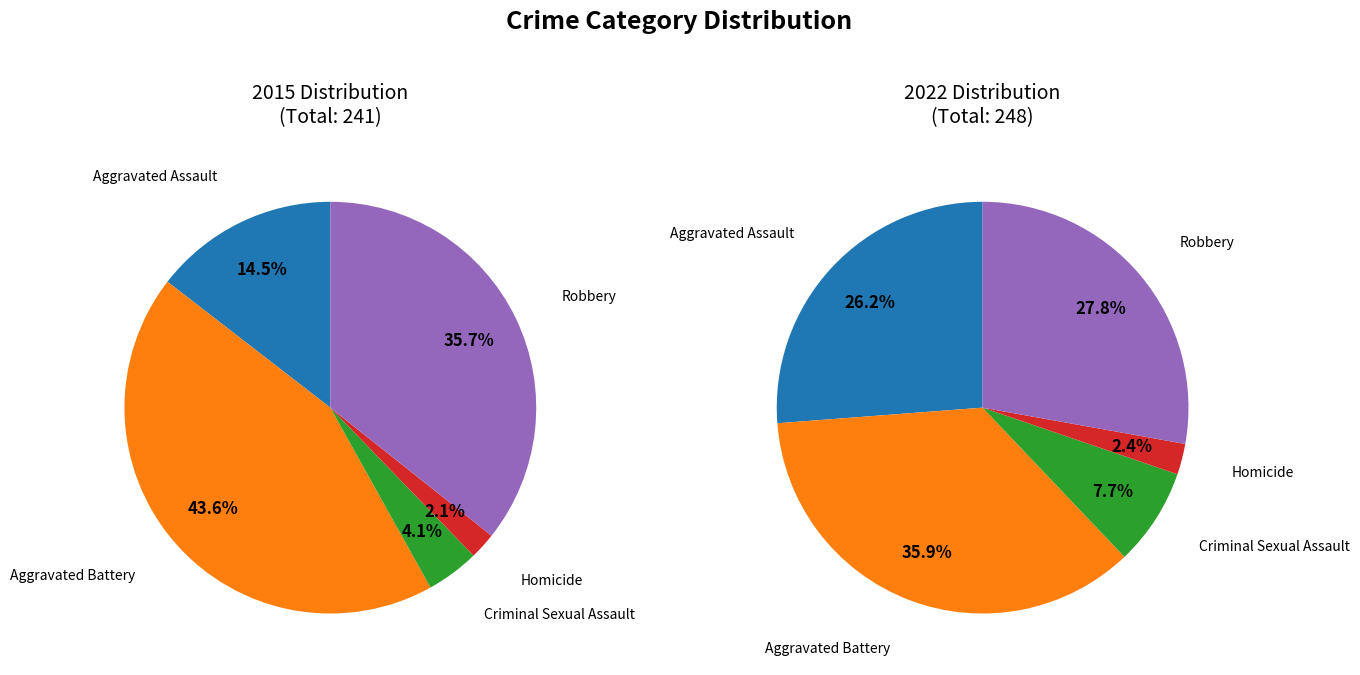

How many segments does this pie chart have?

5